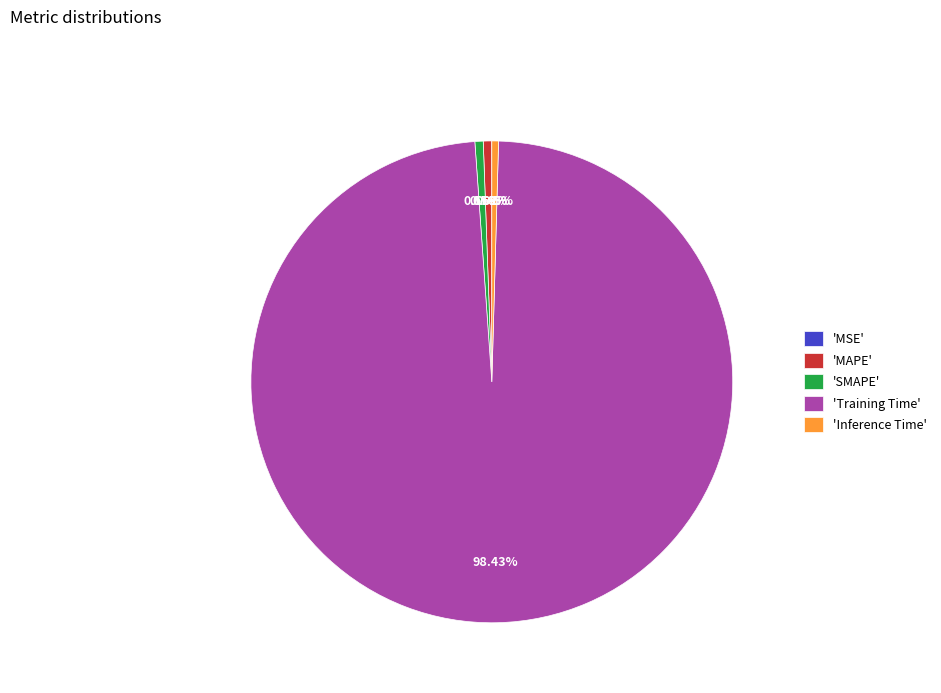

Is there a majority slice in this chart?

Yes